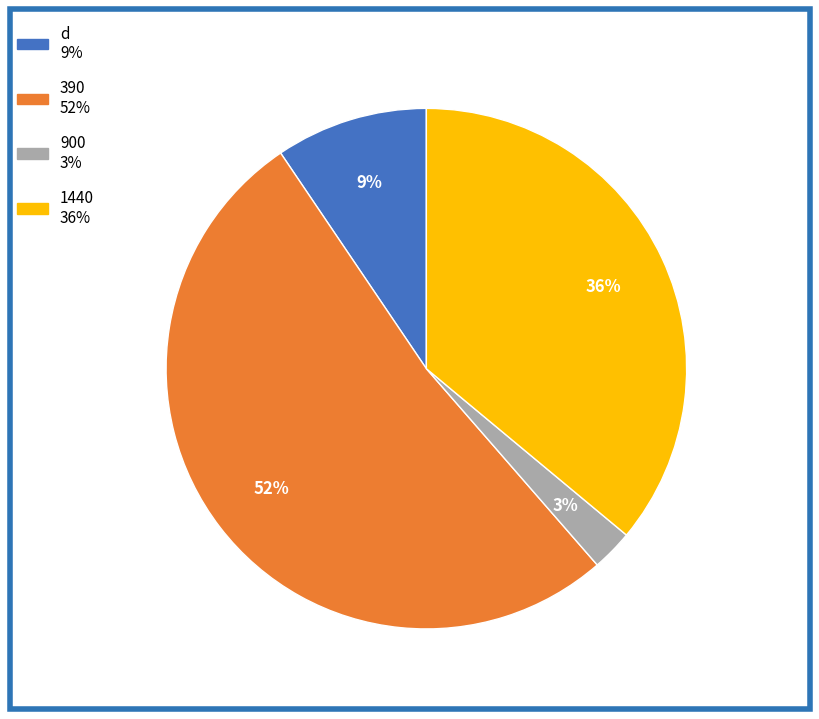

To the nearest percent, what is the average slice percentage?

25%